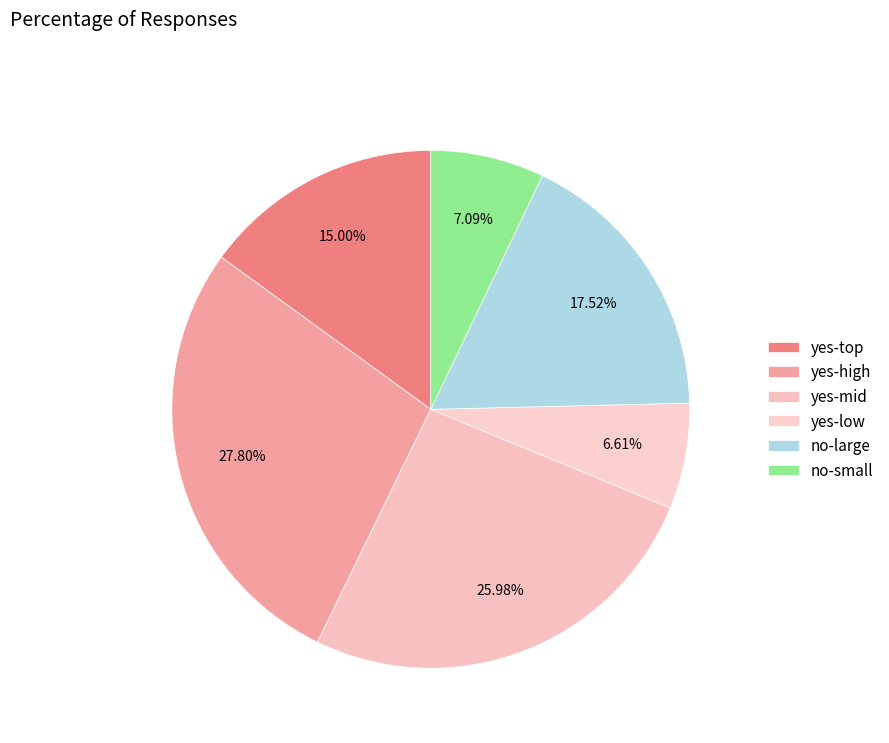

How many slices are in this pie chart?

6